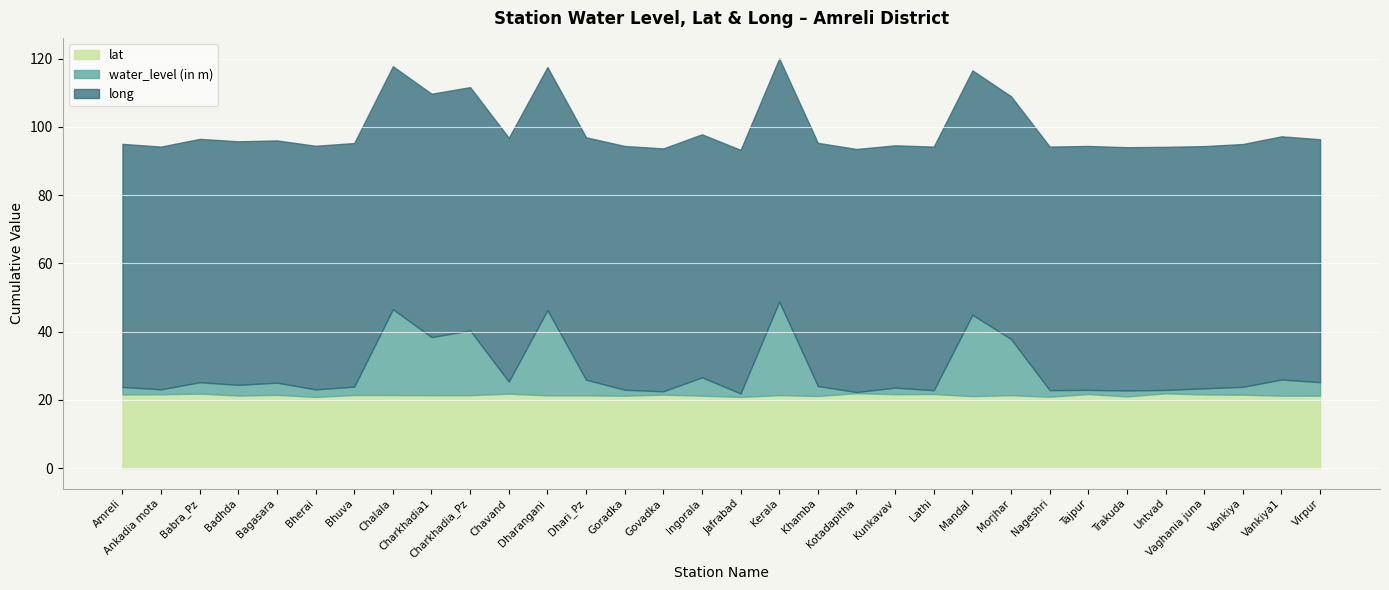

How many categories are shown in the chart?

32